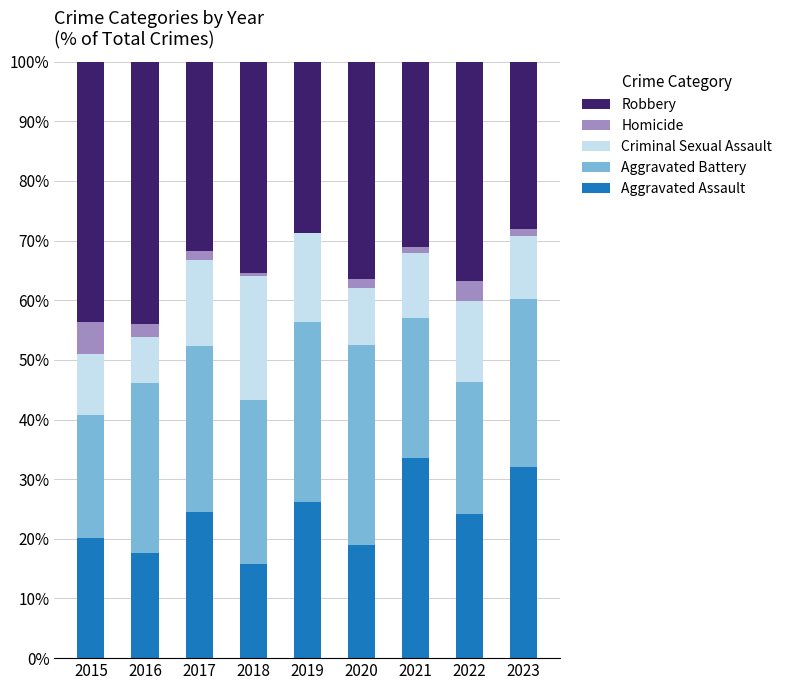

What is the sum of all Aggravated Assault values?

212.9